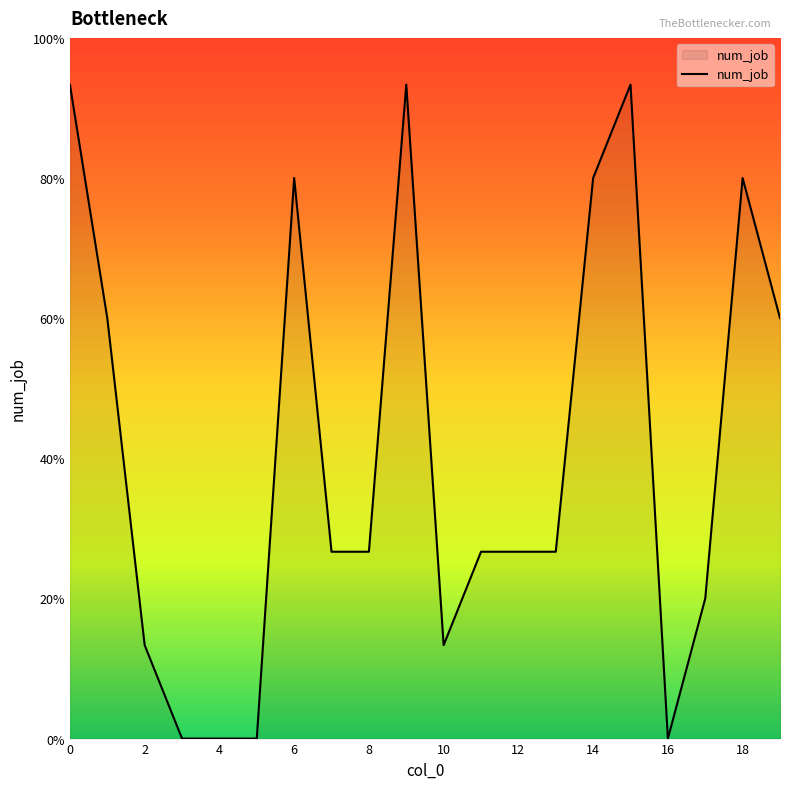

What is the difference between the maximum and minimum values?

14